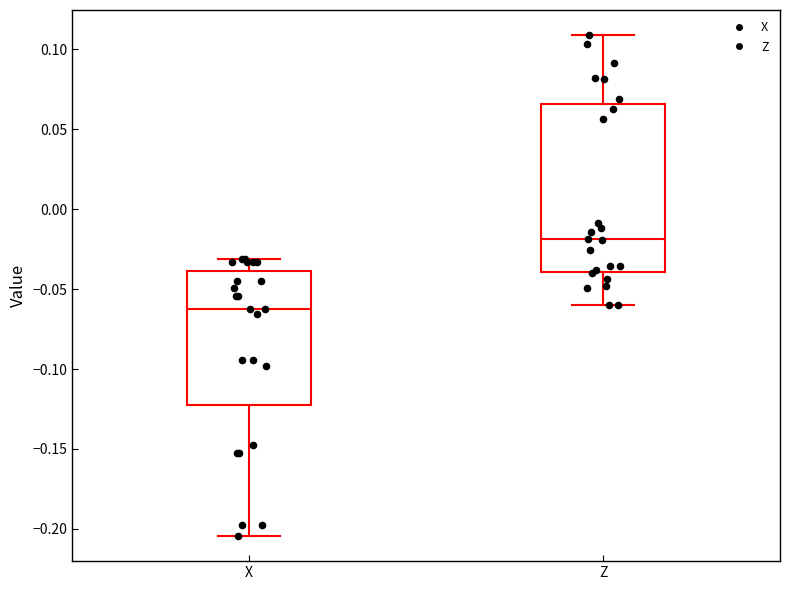

Reading left to right, transcribe this box plot: for each box, give where its median line is, the range the box spans, and where its two whiskers end, as read against the y-axis. The values are not printed on the chart, so give them approximately, as read against the axis.

X: median -0.065, box -0.125 to -0.040, whiskers -0.205 to -0.030
Z: median -0.020, box -0.040 to 0.065, whiskers -0.060 to 0.110